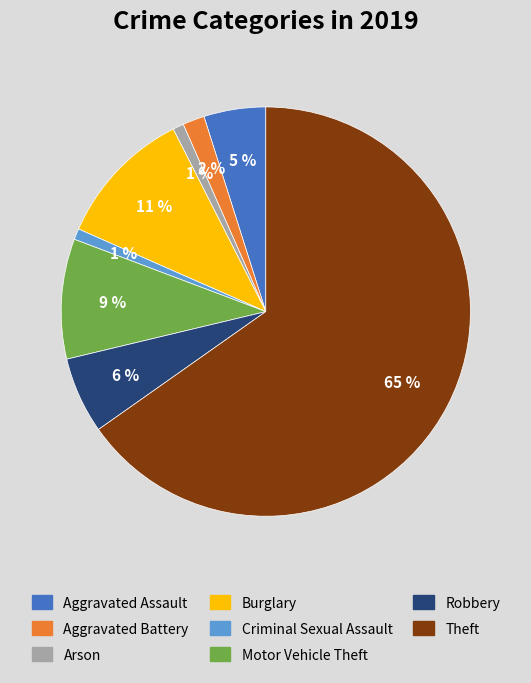

How many slices are in this pie chart?

8